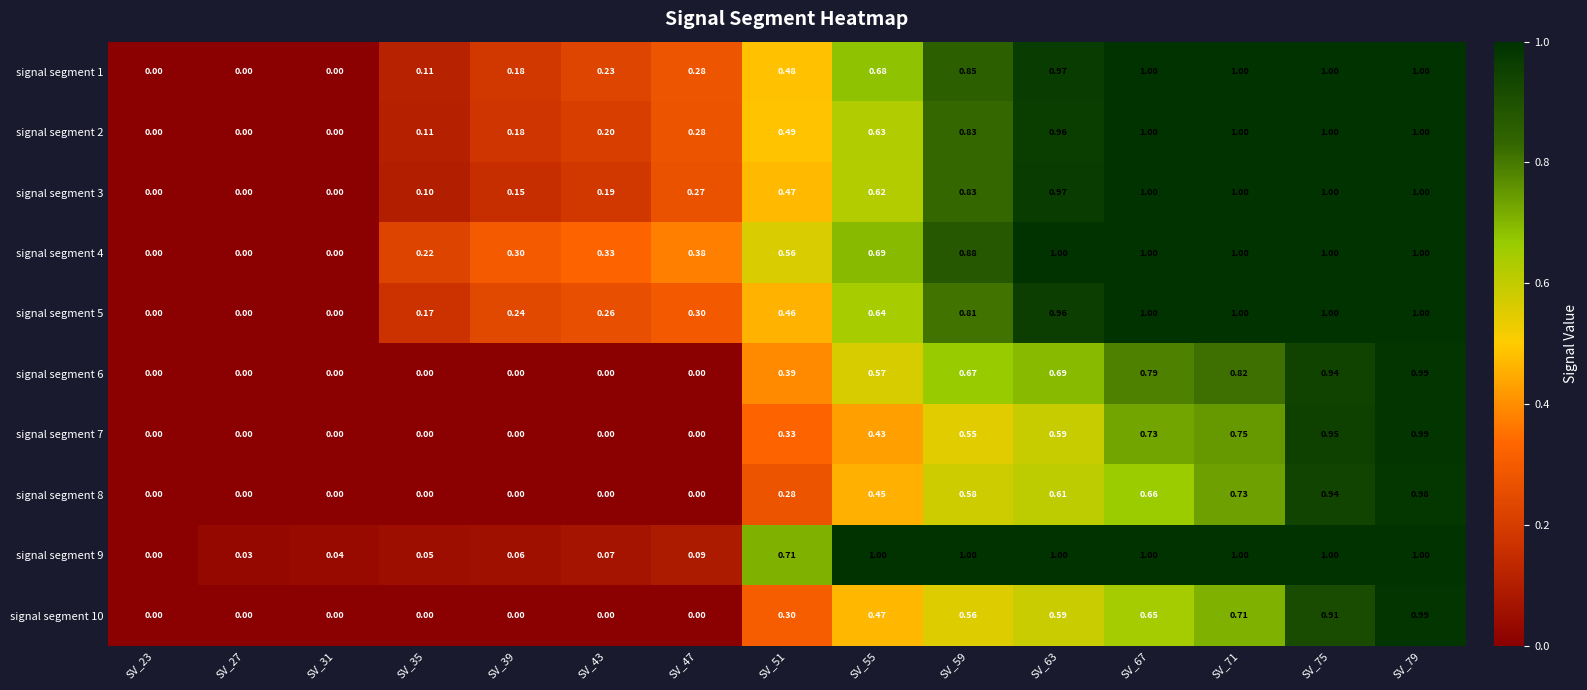

Is the value of signal segment 8 at SV_75 greater than the value of signal segment 2 at SV_75?

No